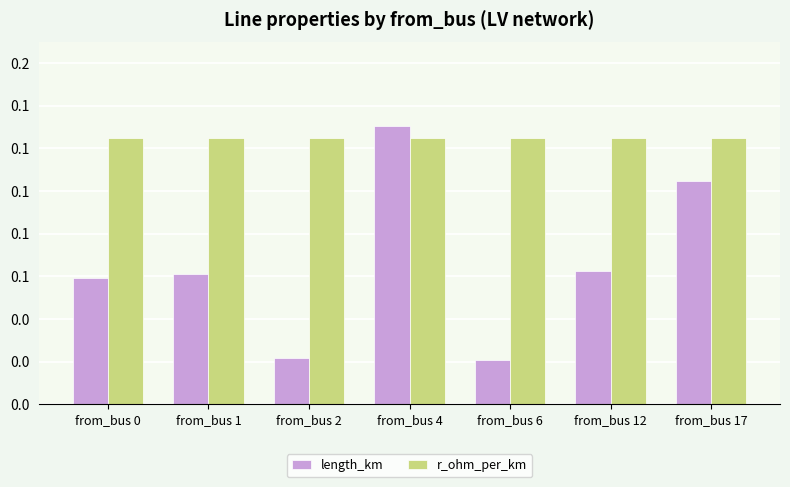

What are all the series names shown in the legend?

length_km, r_ohm_per_km